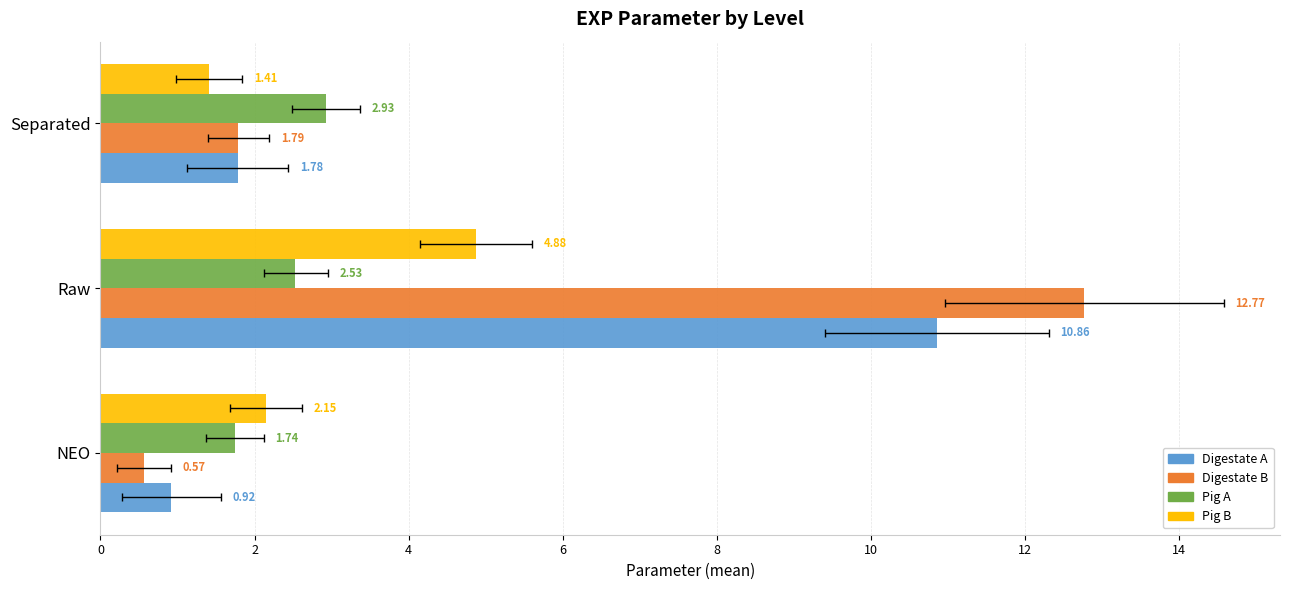

How many groups of bars are there?

3